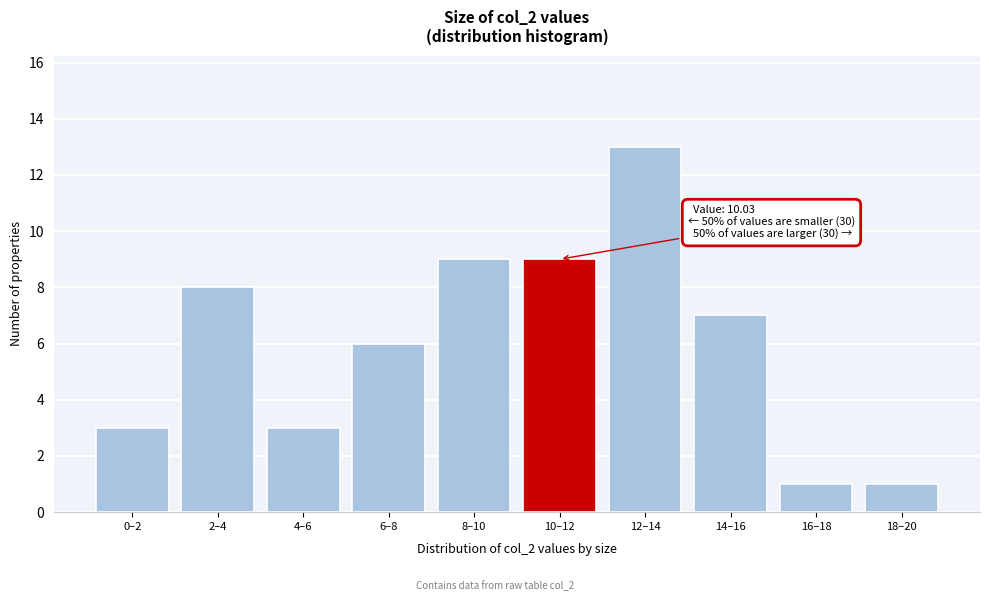

Reading left to right, extract all data points from this chart.

3	8	3	6	9	9	13	7	1	1